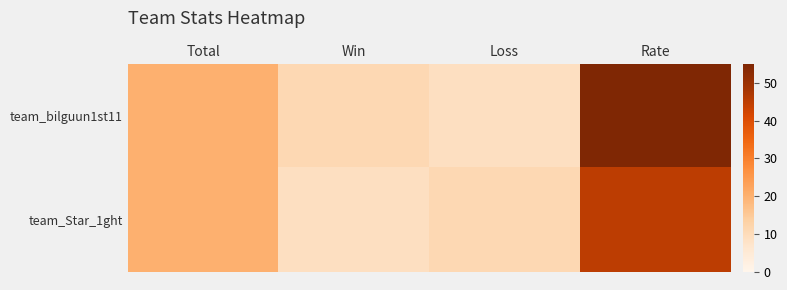

Reading right to left, list all the values displayed in this chart.

team_bilguun1st11: Rate=55	Loss=9	Win=11	Total=20
team_Star_1ght: Rate=45	Loss=11	Win=9	Total=20